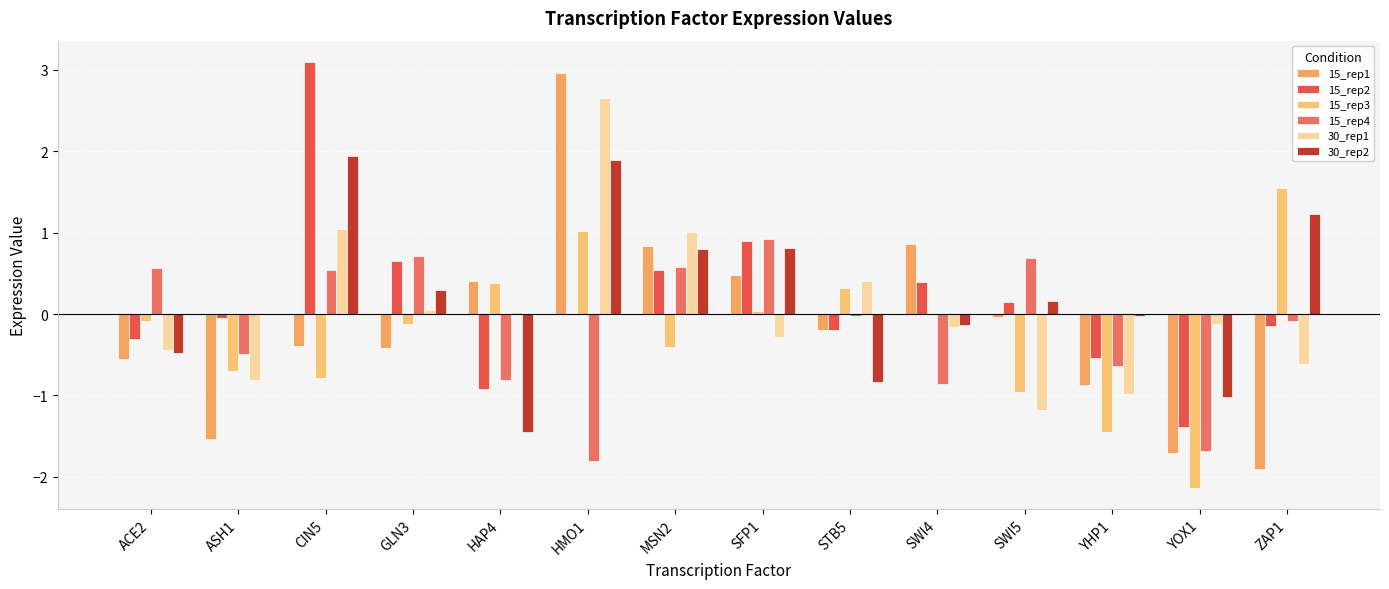

At how many categories does at least one series exceed -1?

14